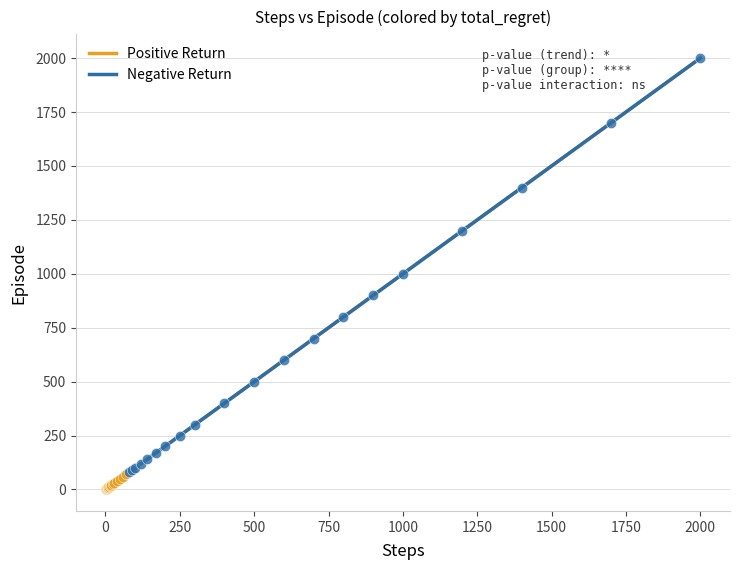

Which series contains the lowest Y value?

Positive Return